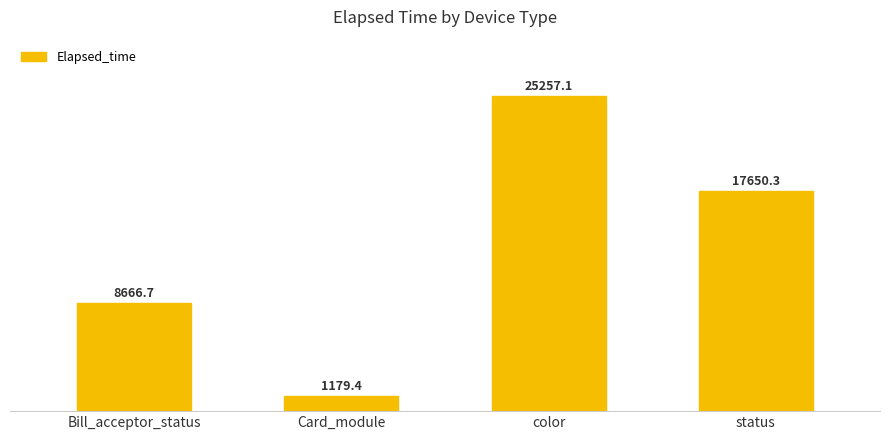

How many distinct data groups are displayed?

1